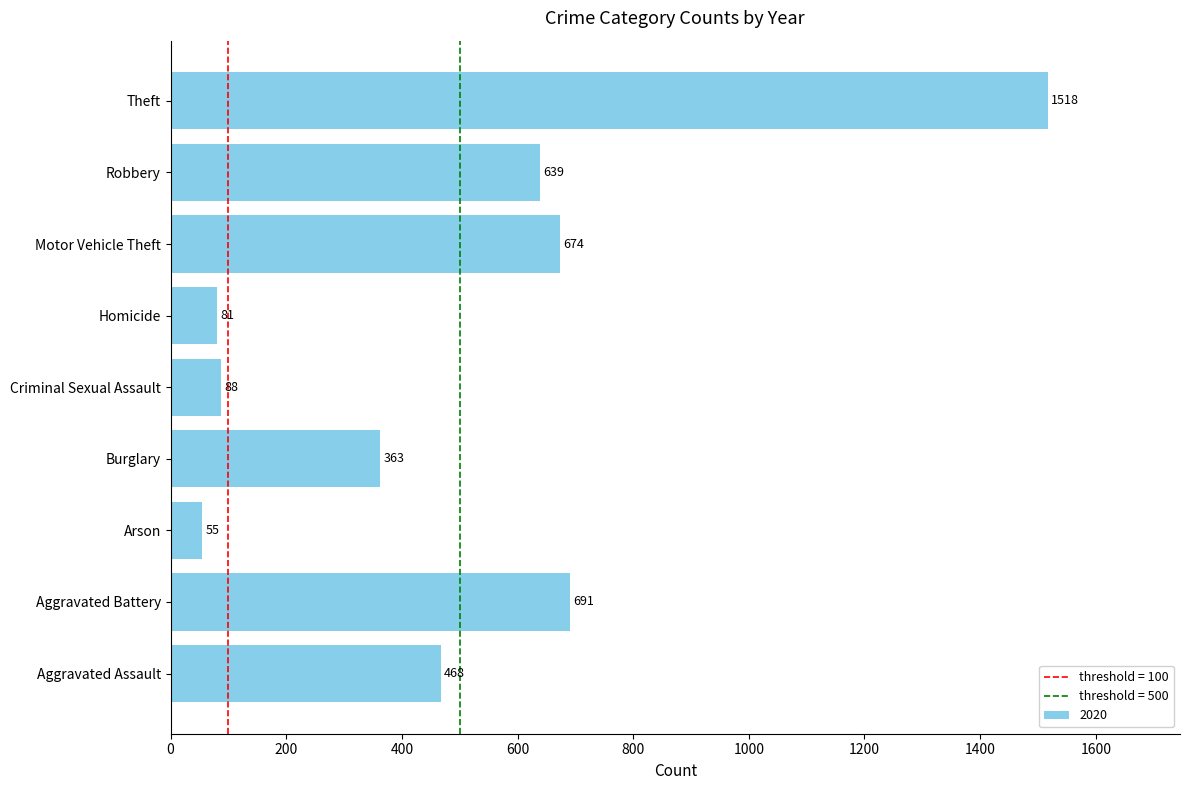

What is the smallest value displayed?

55